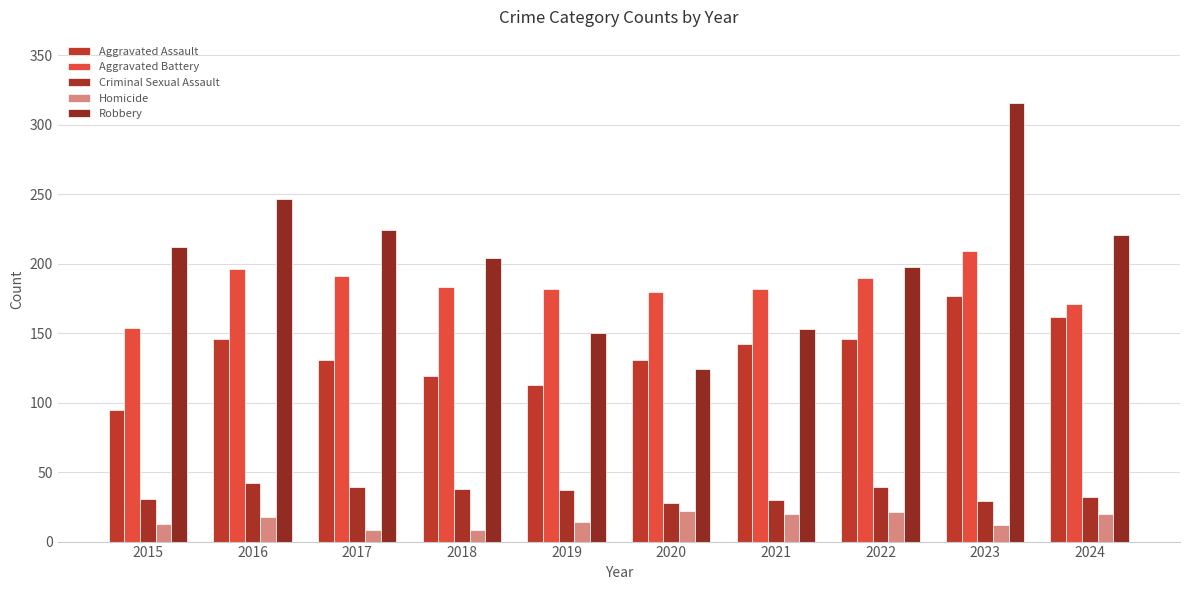

Reading left to right, what are all the values shown in this chart?

Aggravated Assault: 2015=95	2016=146	2017=131	2018=119	2019=113	2020=131	2021=142	2022=146	2023=177	2024=162
Aggravated Battery: 2015=154	2016=196	2017=191	2018=183	2019=182	2020=180	2021=182	2022=190	2023=209	2024=171
Criminal Sexual Assault: 2015=31	2016=42	2017=39	2018=38	2019=37	2020=28	2021=30	2022=39	2023=29	2024=32
Homicide: 2015=13	2016=18	2017=8	2018=8	2019=14	2020=22	2021=20	2022=21	2023=12	2024=20
Robbery: 2015=212	2016=247	2017=224	2018=204	2019=150	2020=124	2021=153	2022=198	2023=316	2024=221